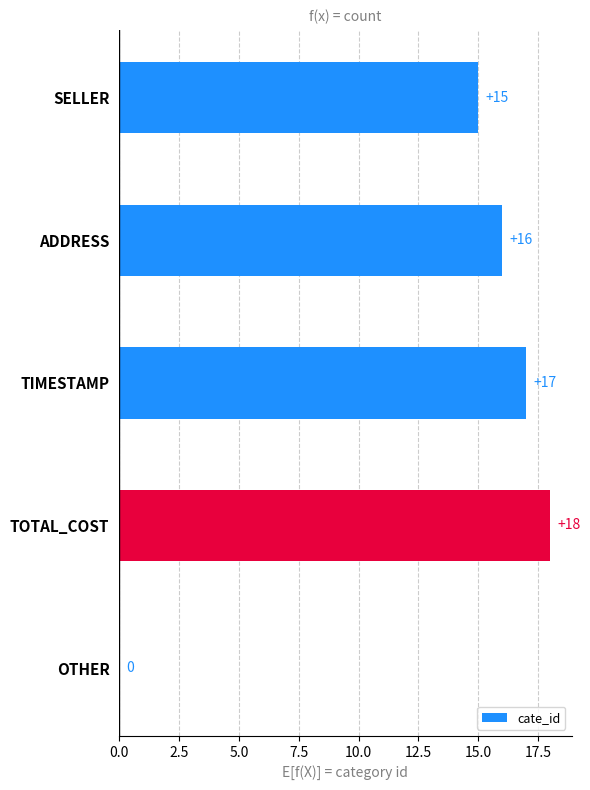

How many positive values are there?

4